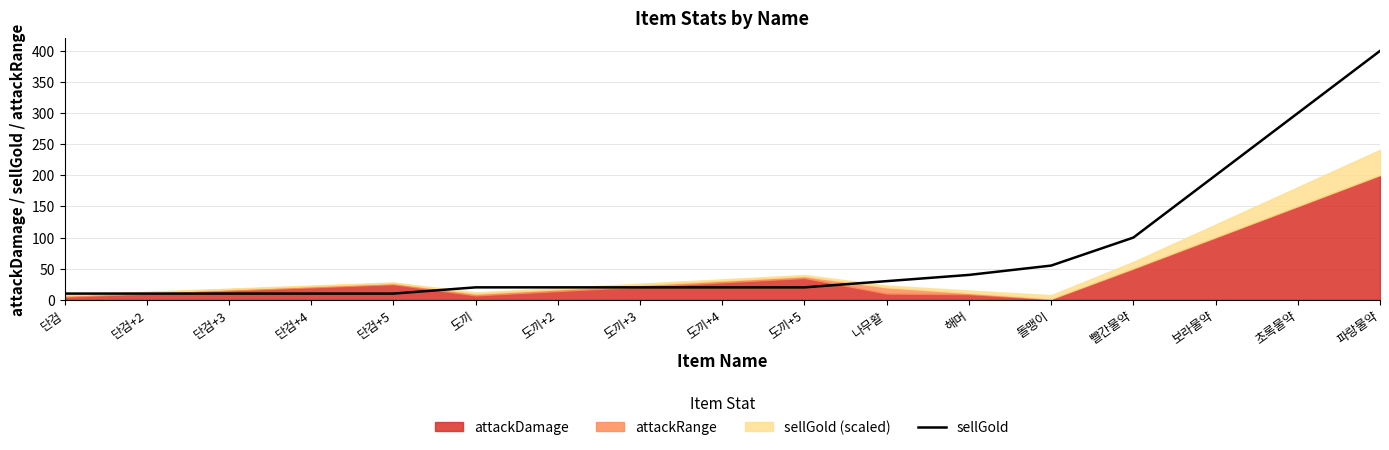

Reading right to left, transcribe all the data shown in this chart.

400	300	200	100	55	40	30	20	20	20	20	20	10	10	10	10	10